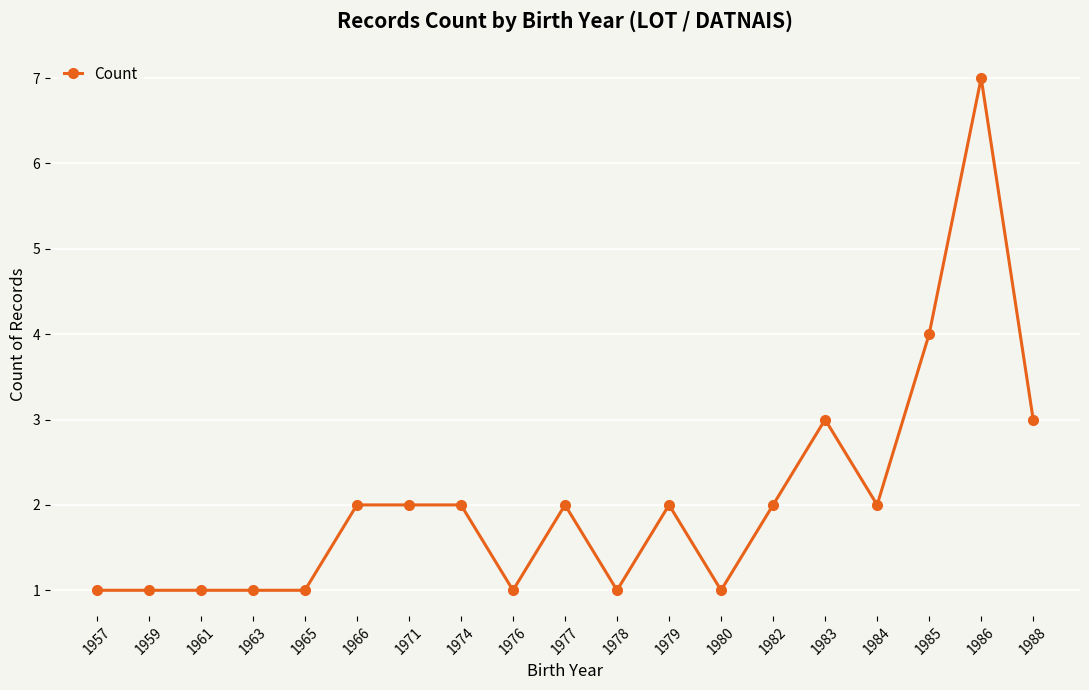

Count the values in the range 1 to 2.

15